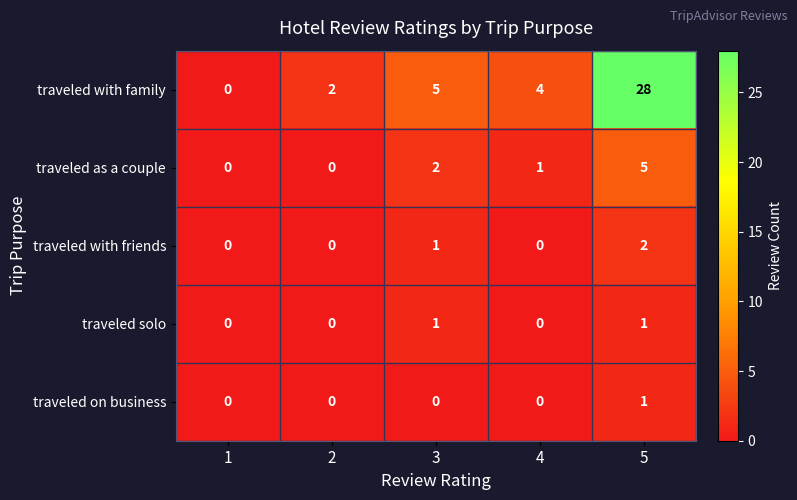

List the labels in order of traveled with family value, smallest first.

1, 2, 4, 3, 5